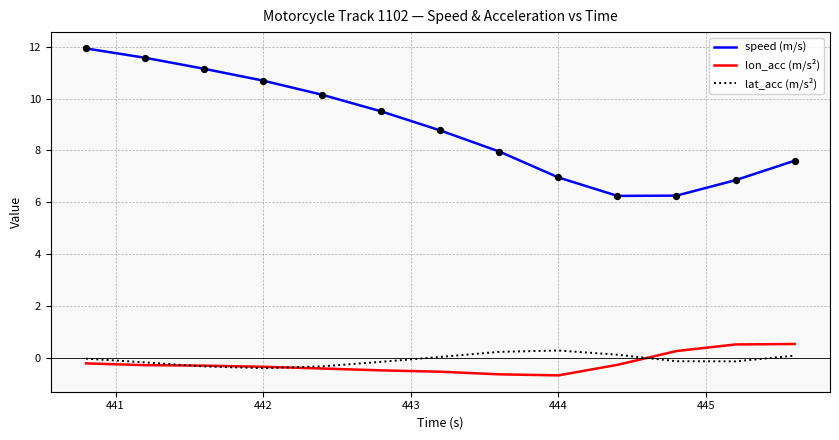

True or false: speed (m/s) and lat_acc (m/s²) intersect in this chart.

False